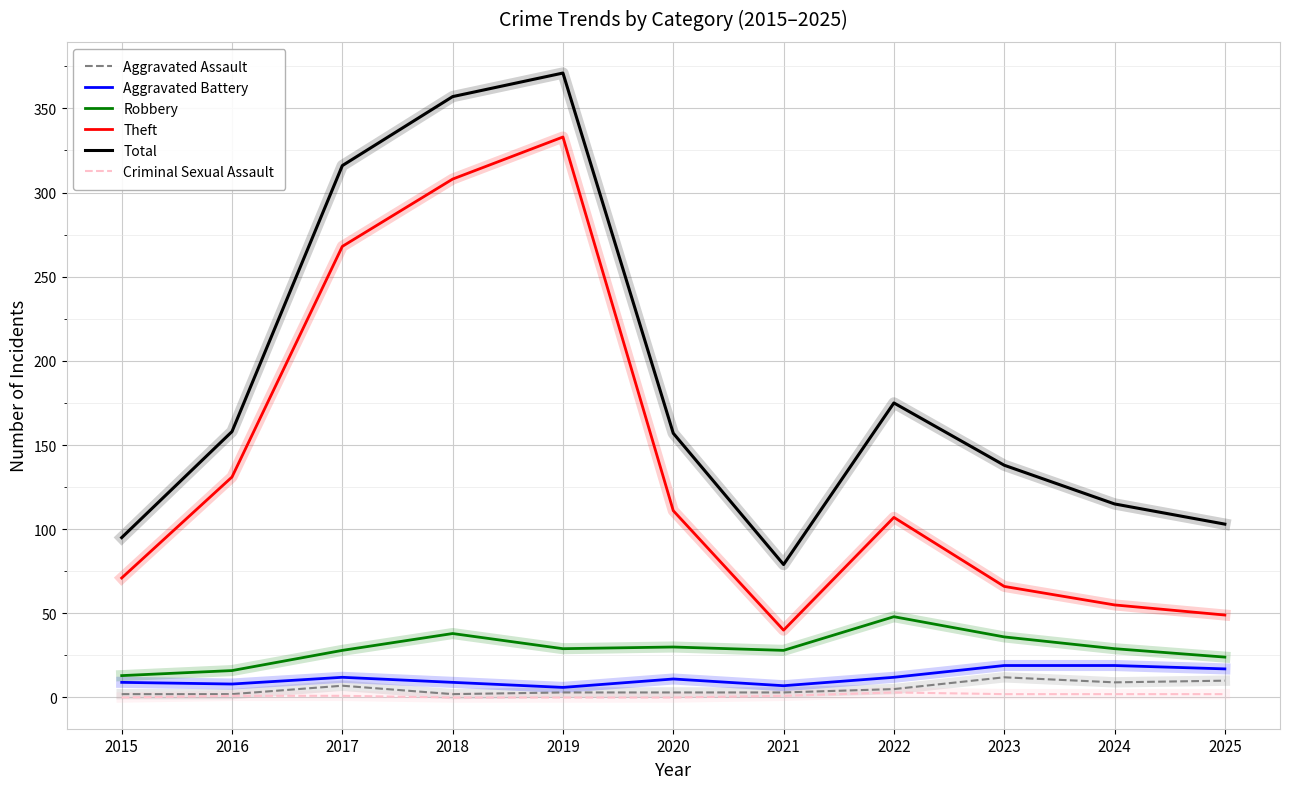

At which category is the sum across all series the highest?

2019